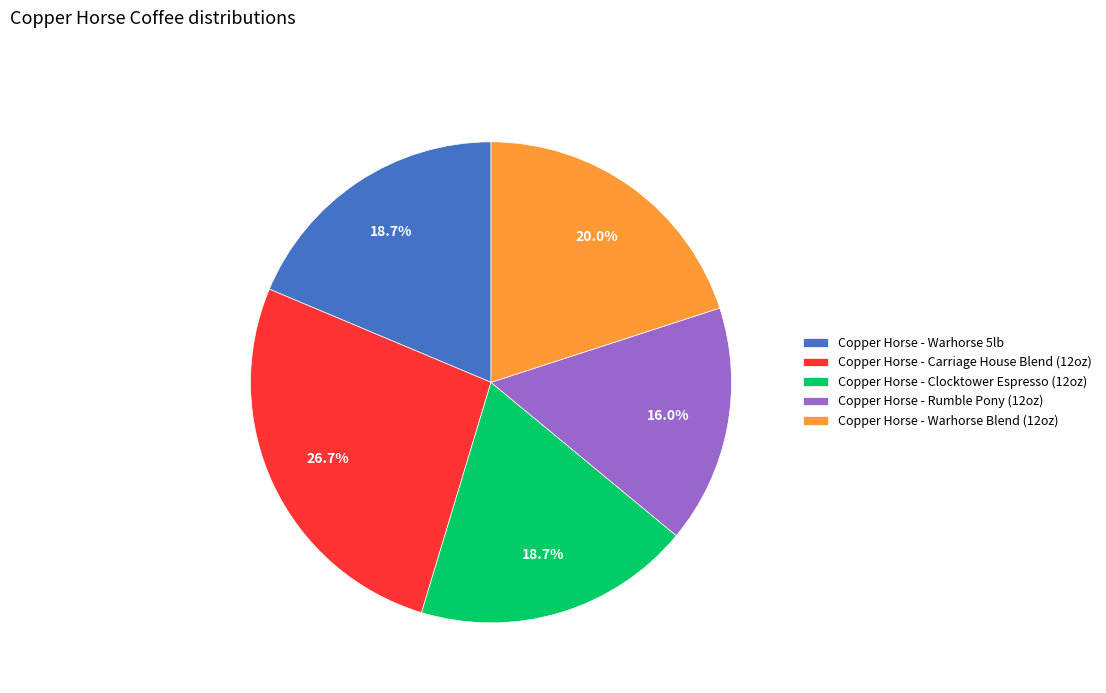

Combined, do Copper Horse - Warhorse 5lb and Copper Horse - Rumble Pony (12oz) account for over 50%?

No